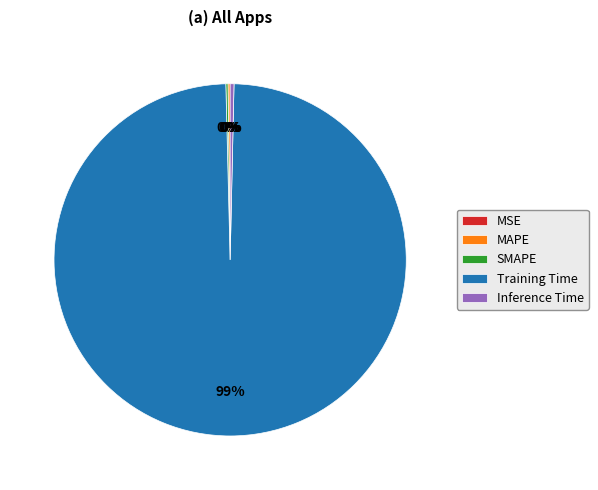

Is it true that Training Time is 89% of the pie?

False